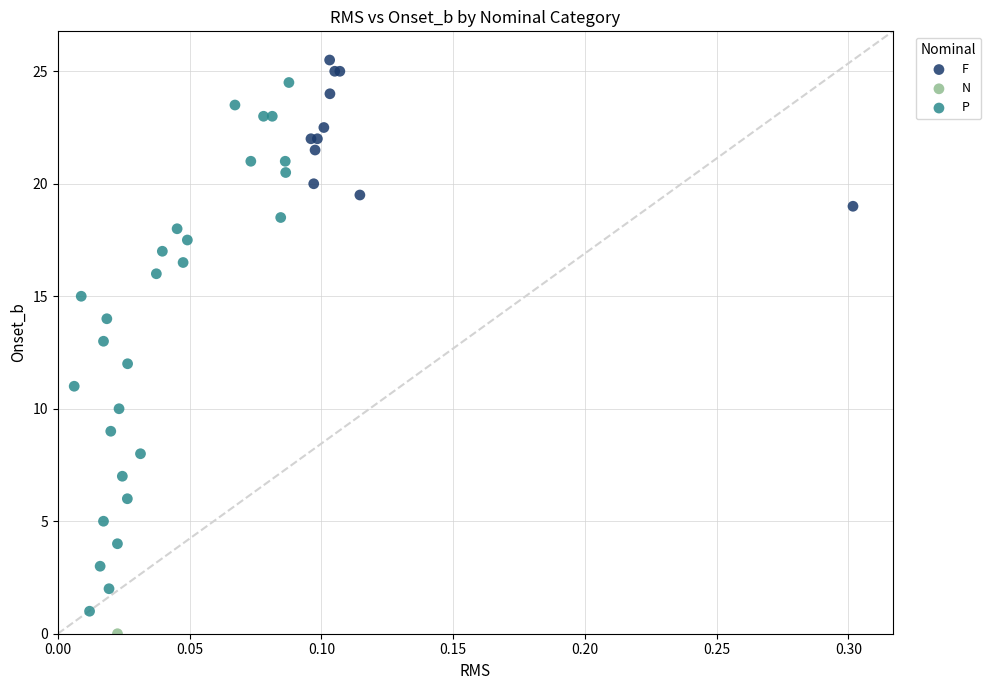

What are all the series names shown in the legend?

F, N, P